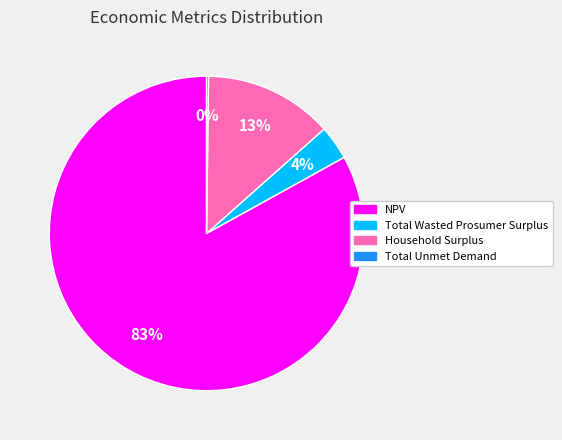

Is the sum of Total Wasted Prosumer Surplus and NPV greater than half?

Yes